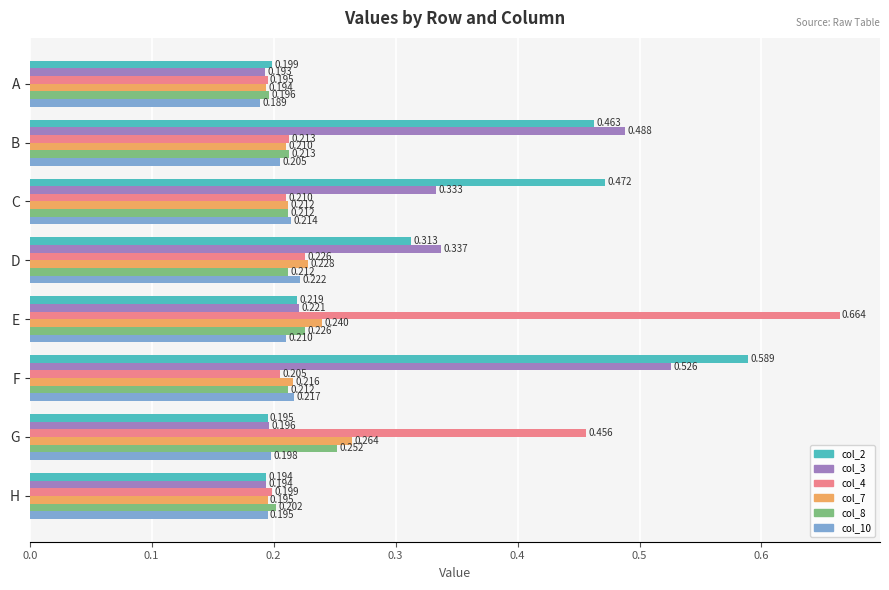

Which category has the lowest value in the col_10 series?

A